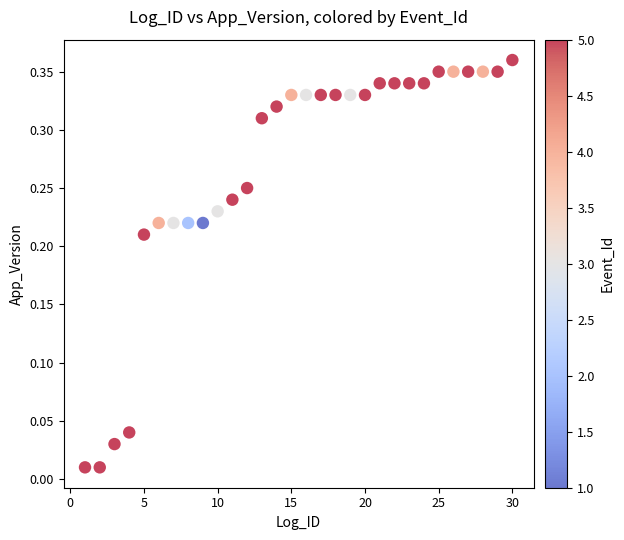

What is the range of X values (max minus min)?

29.0